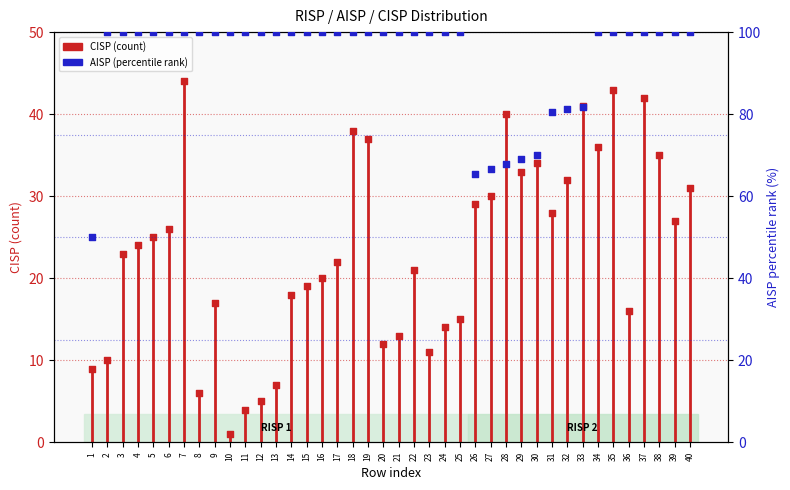

What is the change in value from 1 to 32?

+31.2